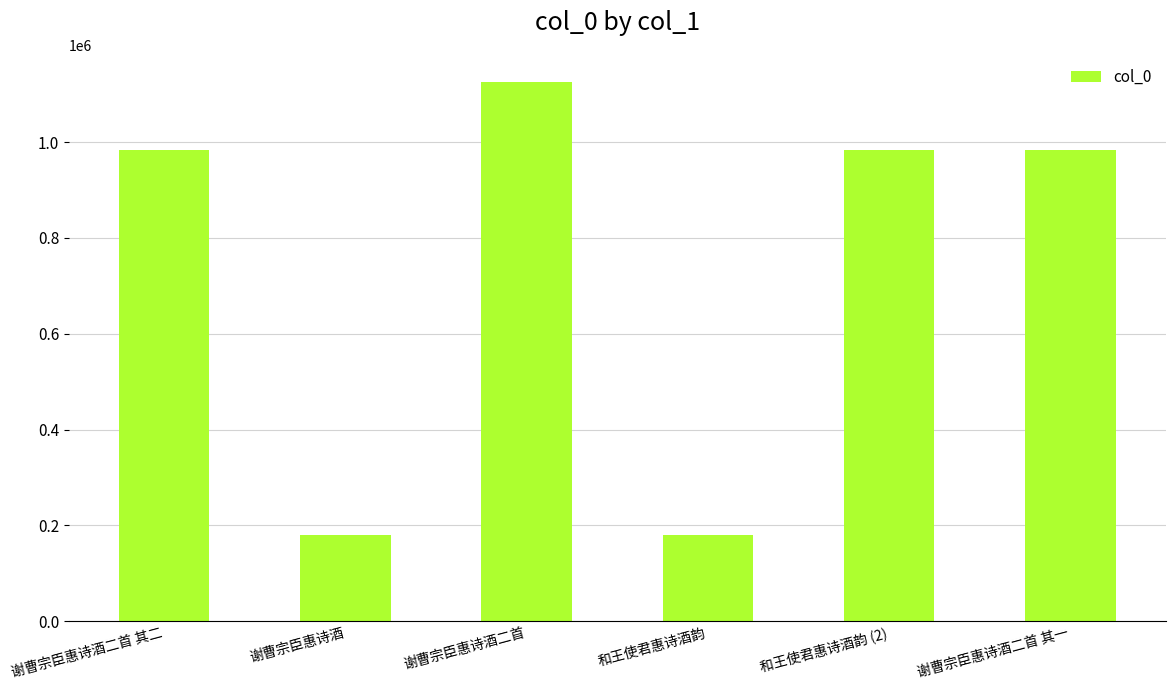

What is the approximate value at 谢曹宗臣惠诗酒二首?

1125539